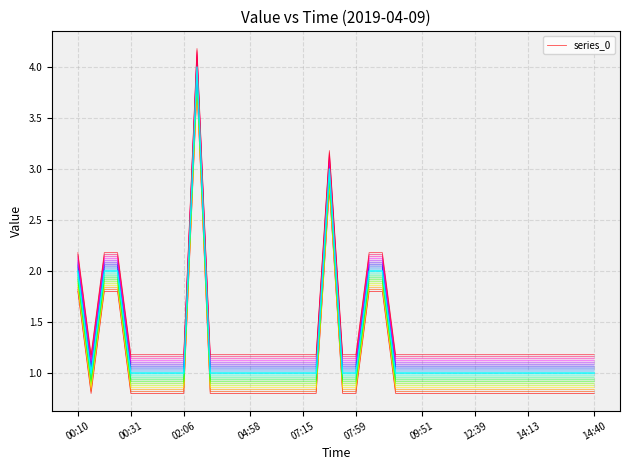

True or false: value and series_0 intersect in this chart.

False